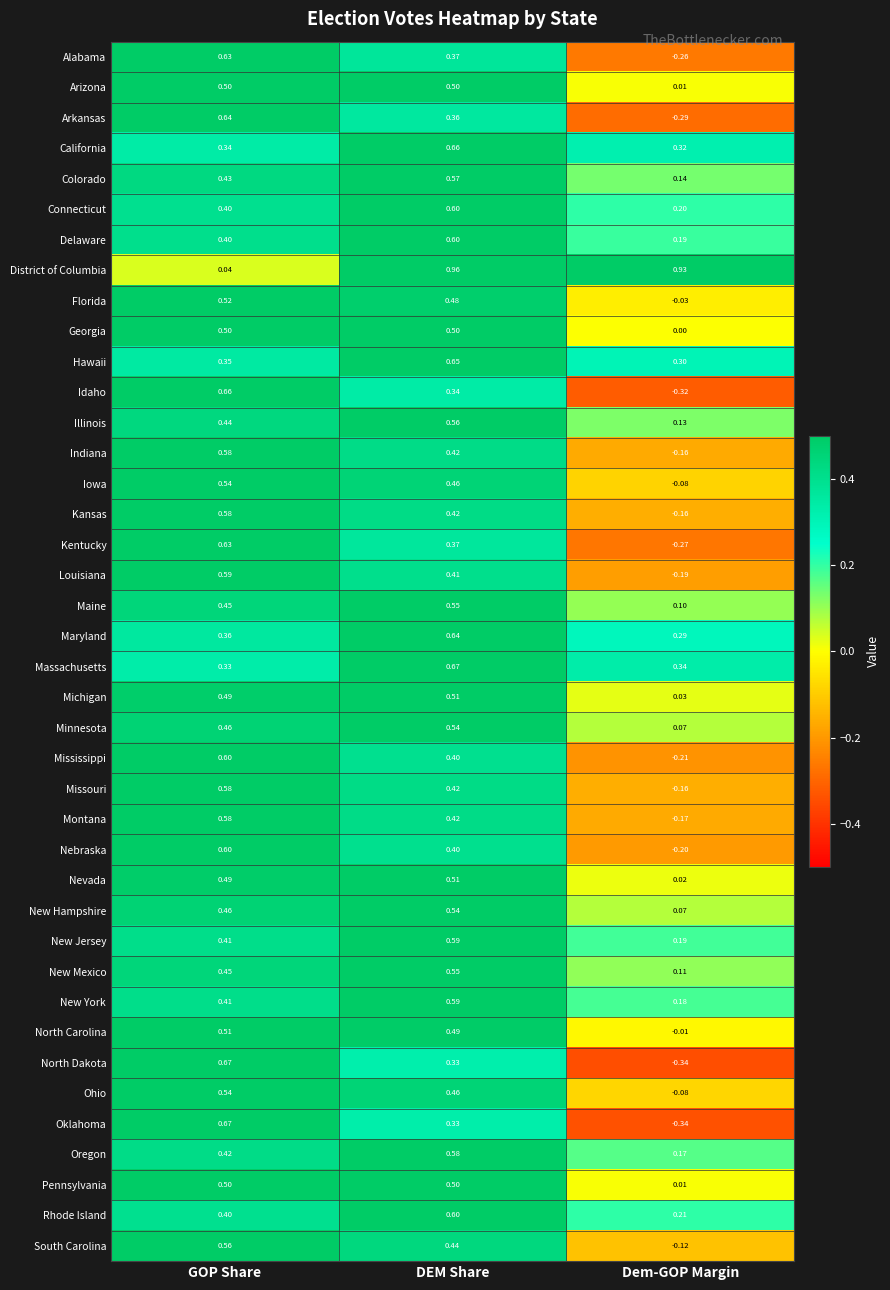

List the labels in order of Oregon value, largest first.

DEM Share, GOP Share, Dem-GOP Margin